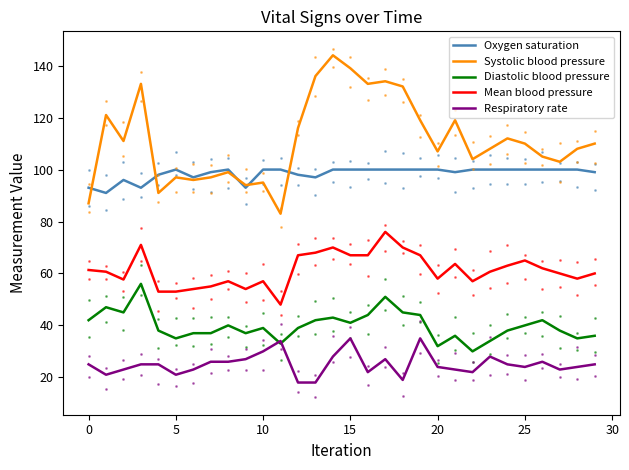

What is the difference between the maximum and second lowest values in the Systolic blood pressure series?

57.0